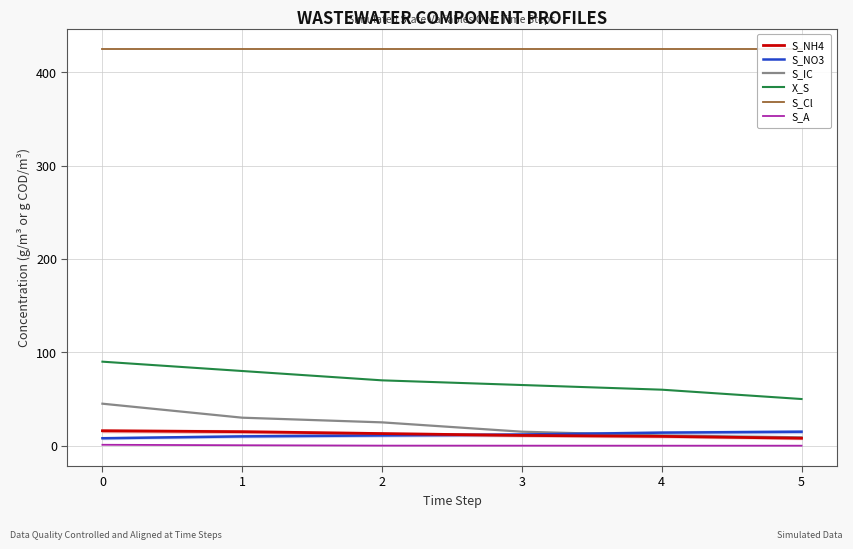

How many lines are shown in the chart?

6